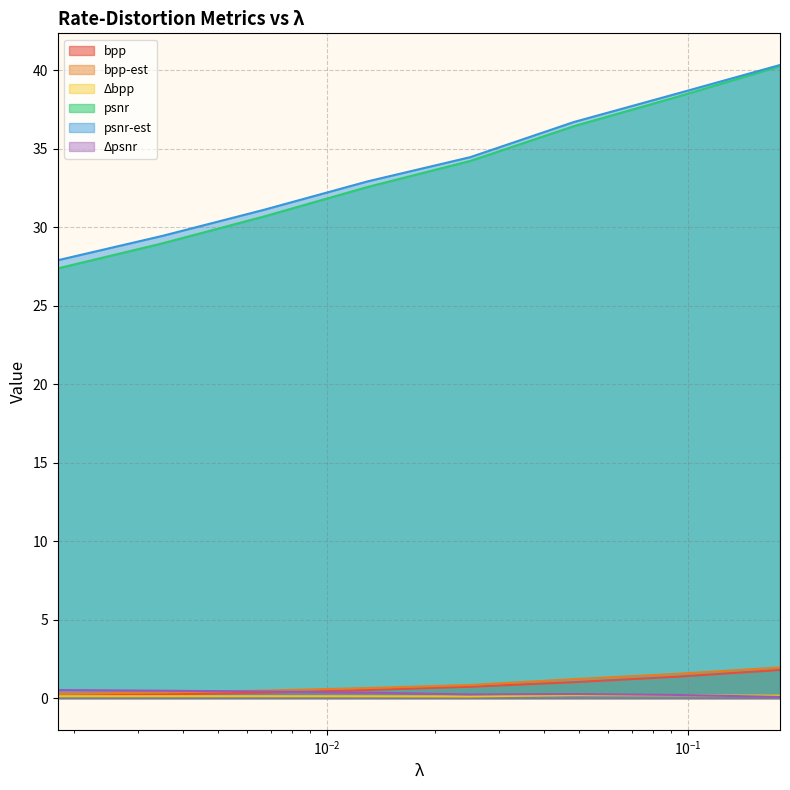

True or false: psnr and bpp-est cross at least once.

False